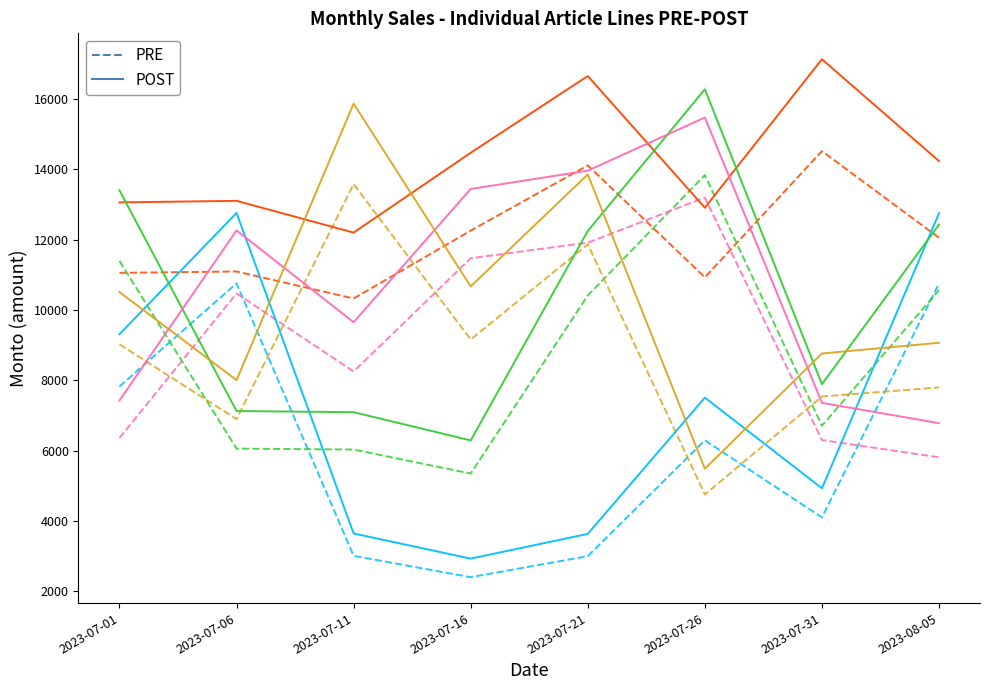

How many interior local peaks does the ART002 series have?

3